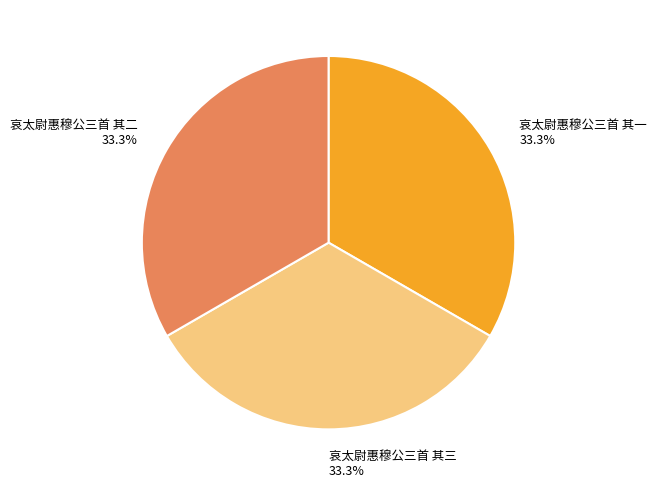

Approximately how many times larger is the value at 哀太尉惠穆公三首 其二 compared to 哀太尉惠穆公三首 其三?

1.0